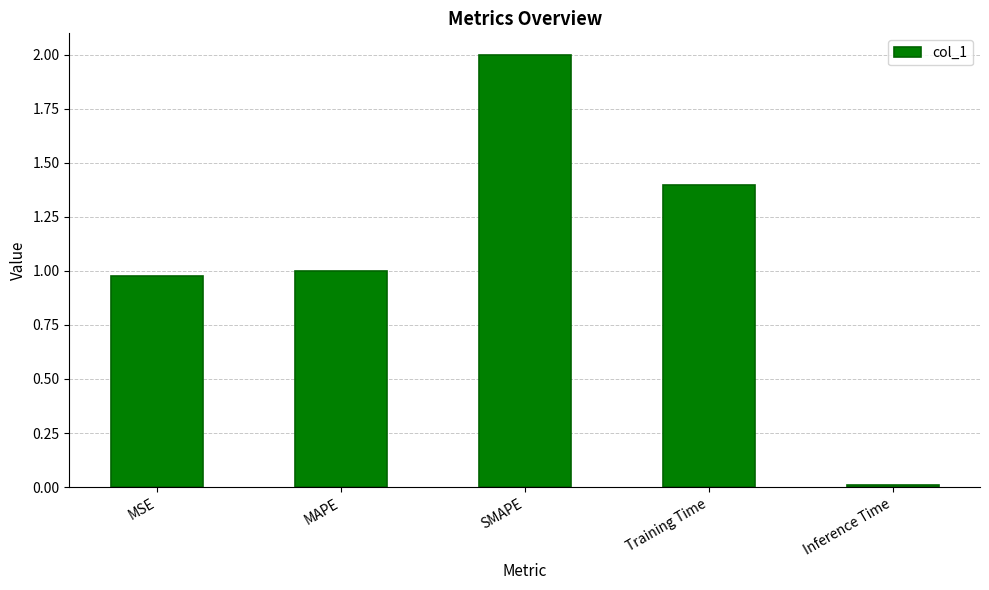

The value at SMAPE is 2.0. True or false?

True